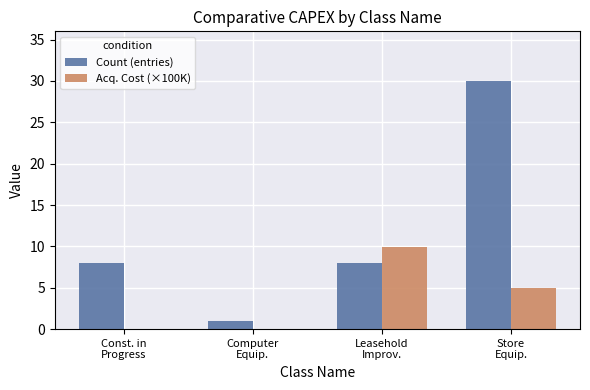

At which label does Count (entries) reach its peak?

Store
Equip.